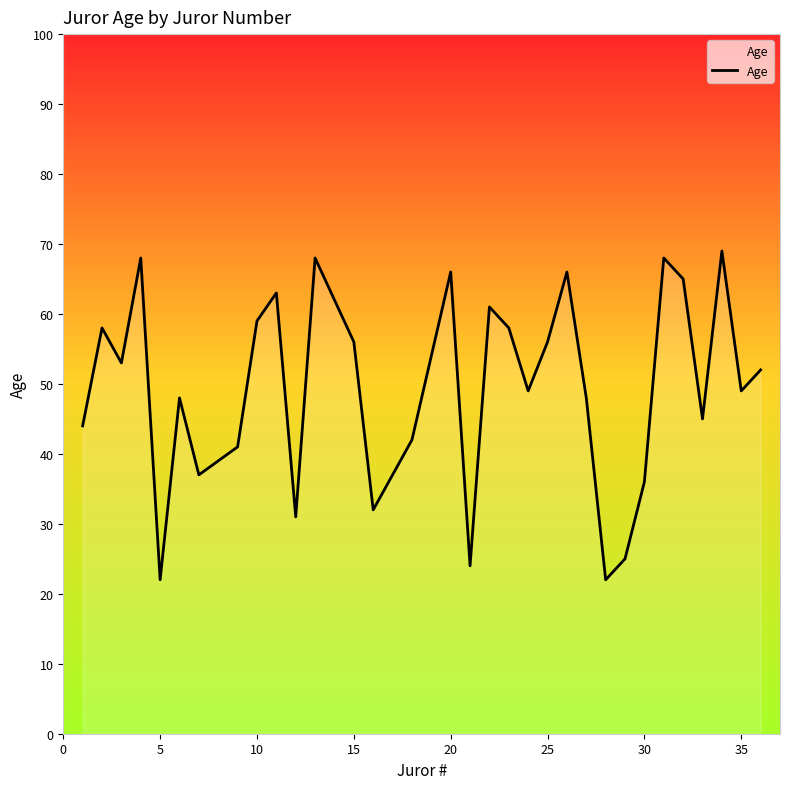

How many lines are shown in the chart?

1